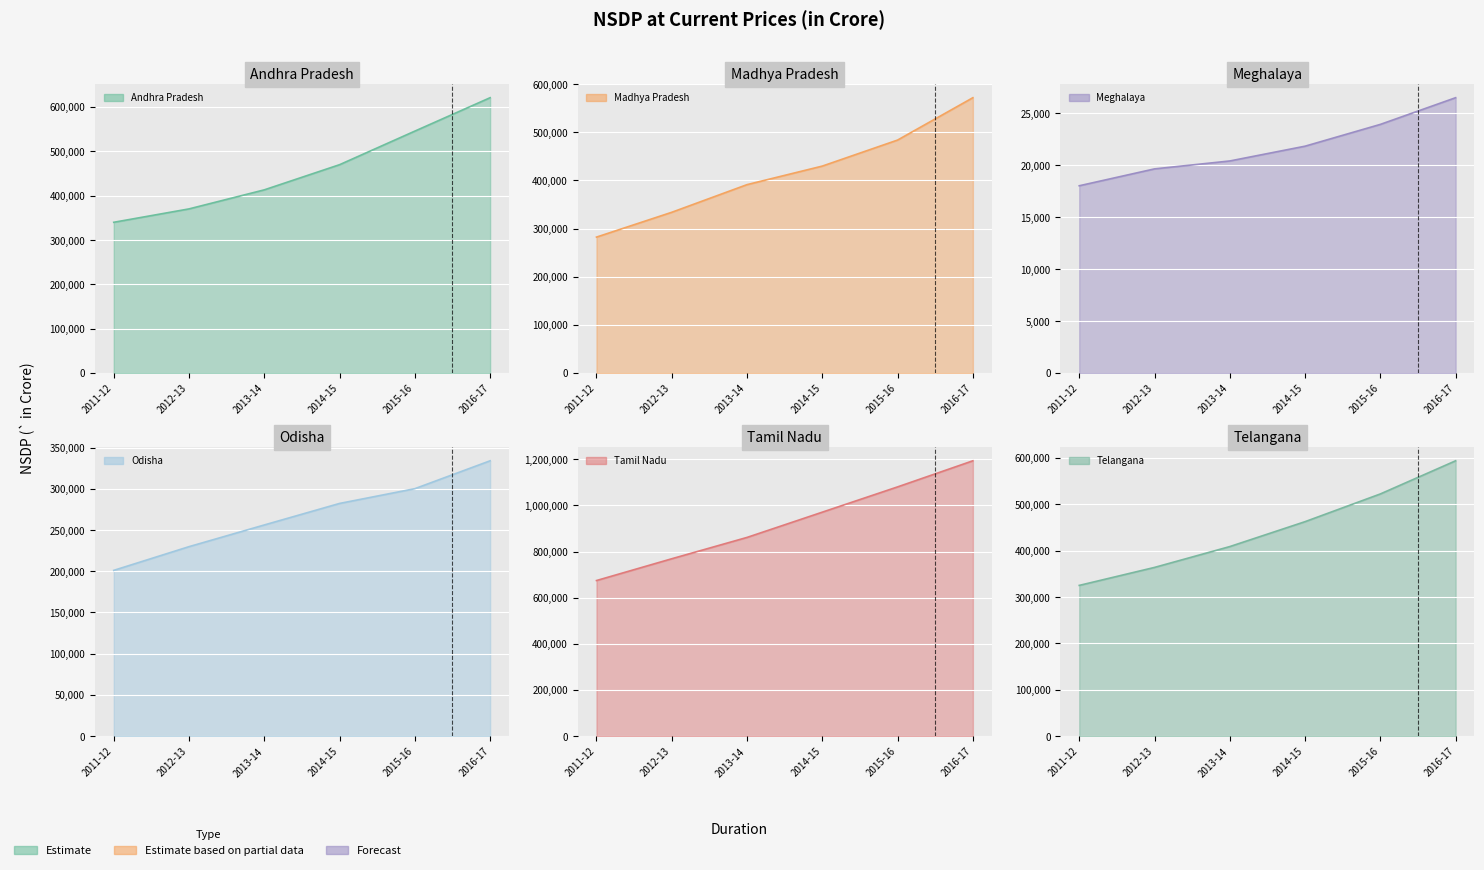

Rank the series at 2011-12 from highest to lowest value.

Tamil Nadu, Andhra Pradesh, Telangana, Madhya Pradesh, Odisha, Meghalaya